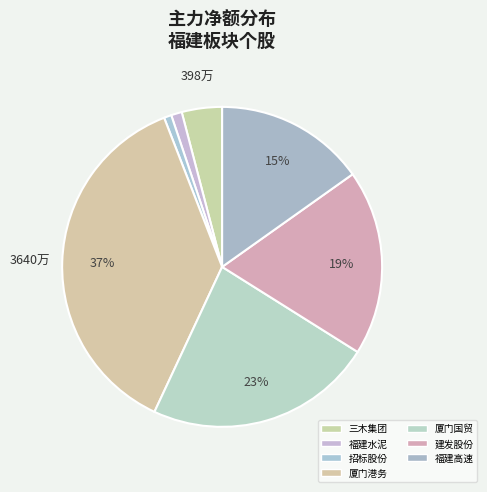

Is there a majority slice in this chart?

No